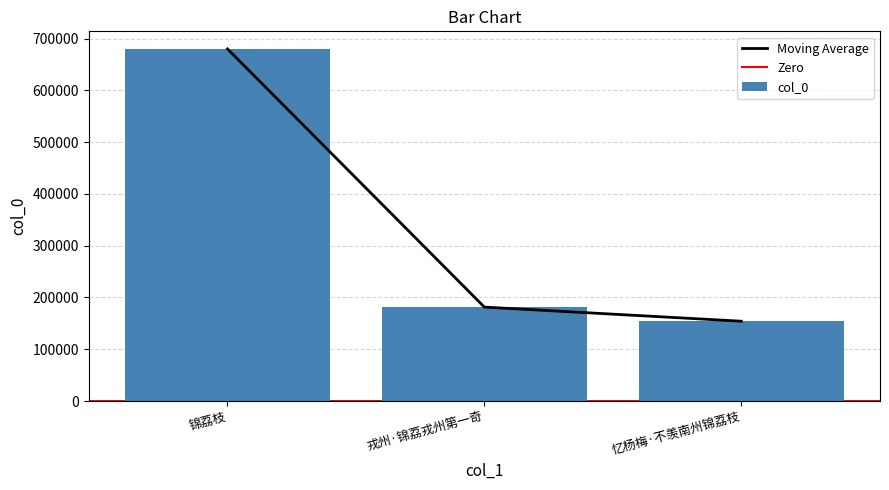

Approximately how many times larger is the value at 戎州·锦荔戎州第一奇 compared to 锦荔枝?

0.3